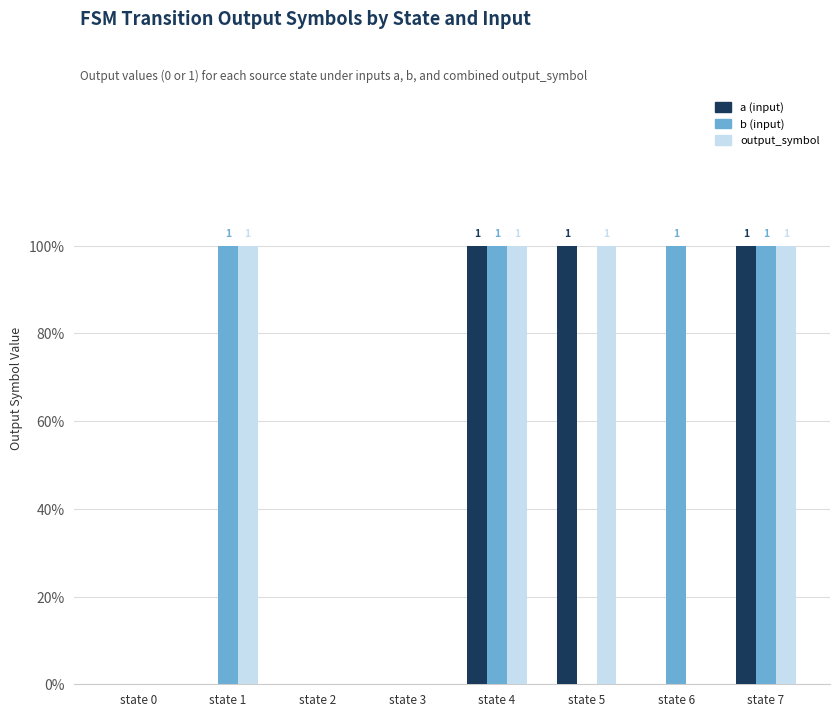

Reading right to left, what are all the values shown in this chart?

a (input): 1	0	1	1	0	0	0	0
b (input): 1	1	0	1	0	0	1	0
output_symbol: 1	0	1	1	0	0	1	0